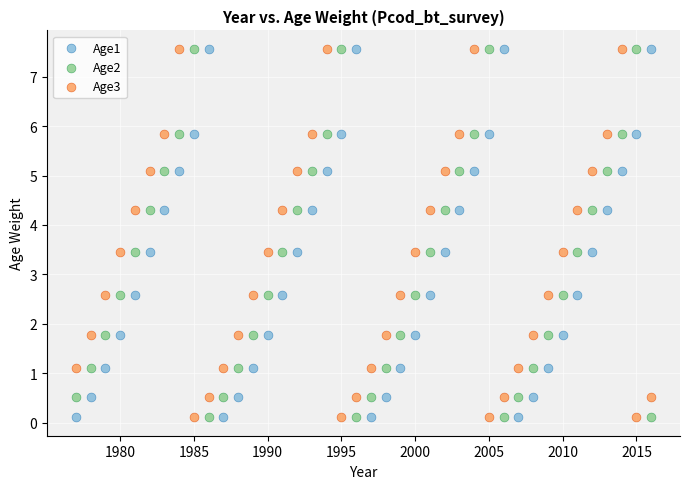

Across all data points, what is the range of Y values (max minus min)?

7.5